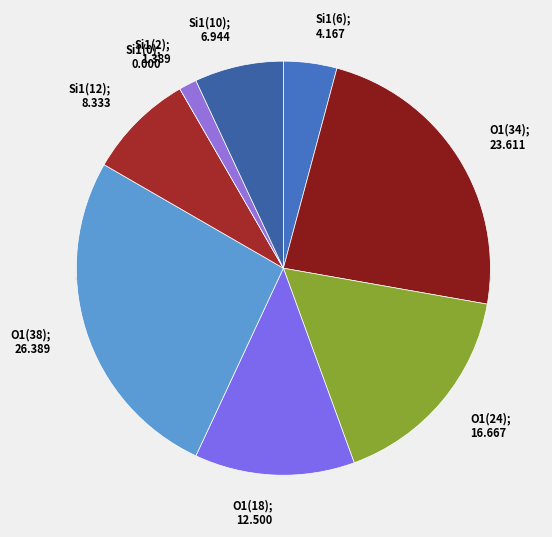

Do 0 and 7 together represent more than half of the pie?

No